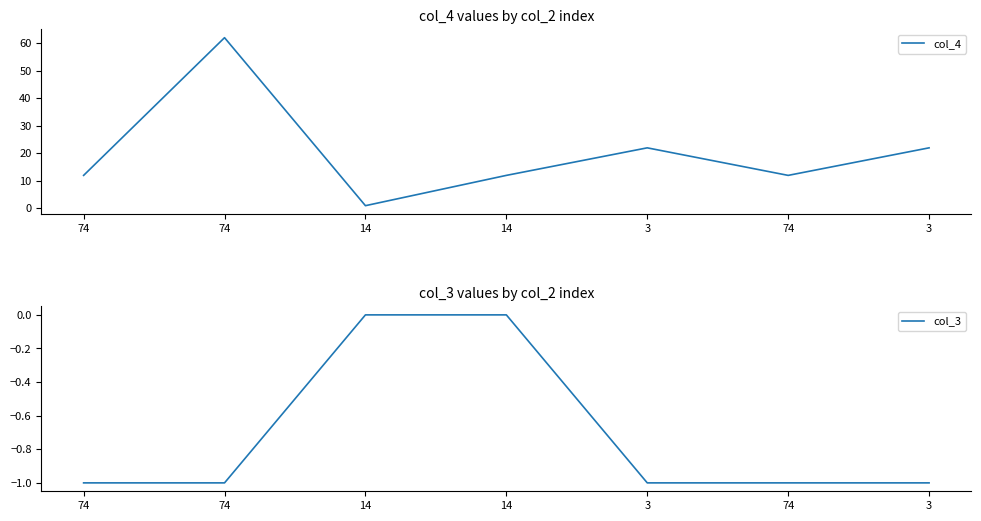

The value of col_3 at 14 is 0. True or false?

False